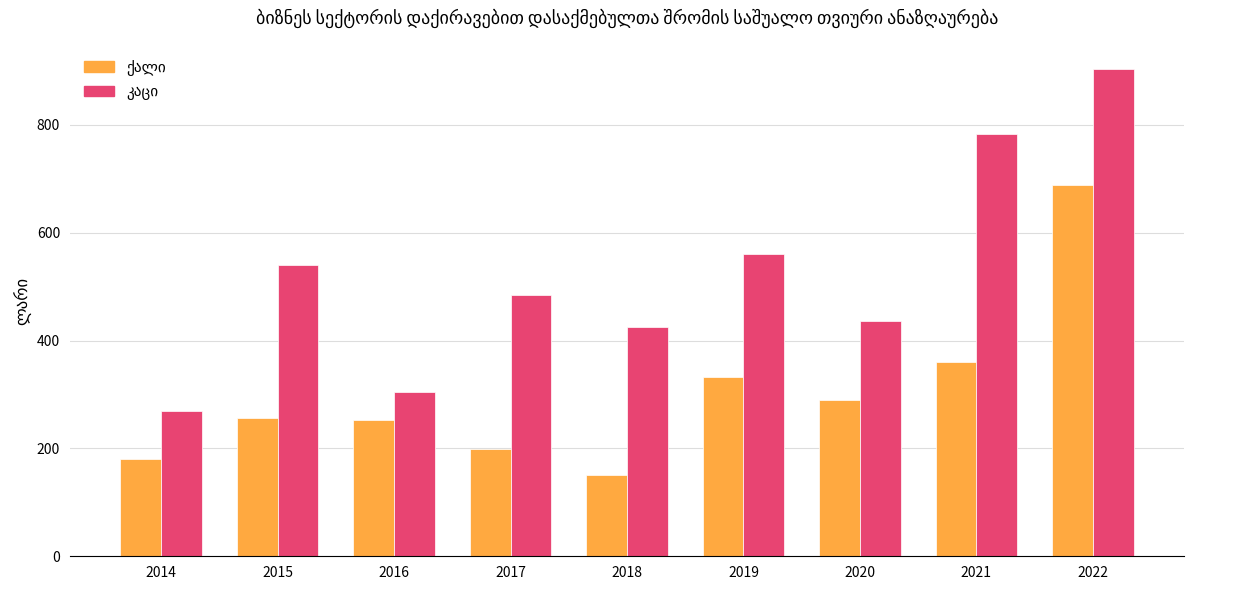

At which category does the chart reach its peak across all series?

2022